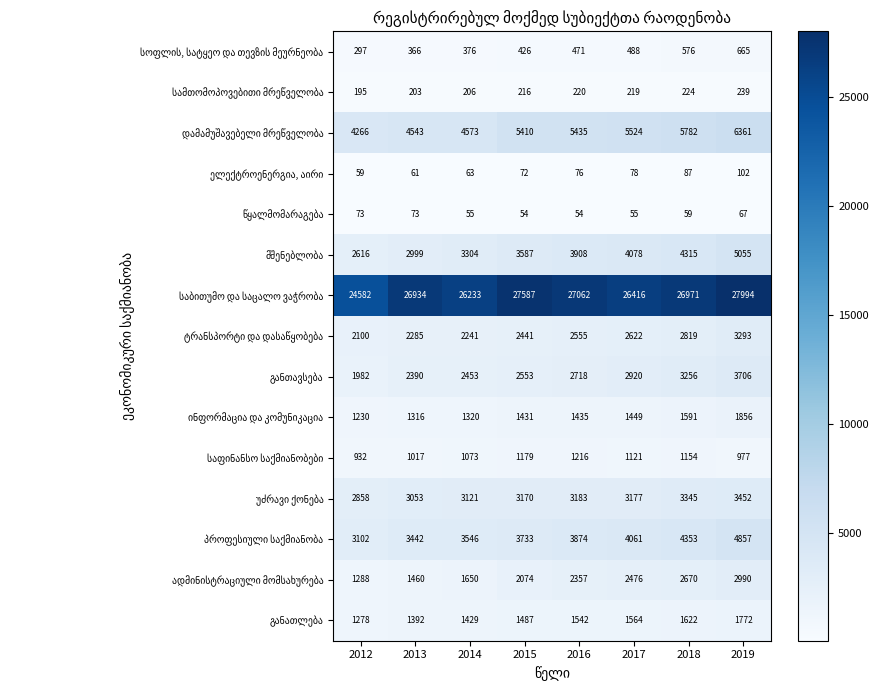

How many data points does each series have?

8